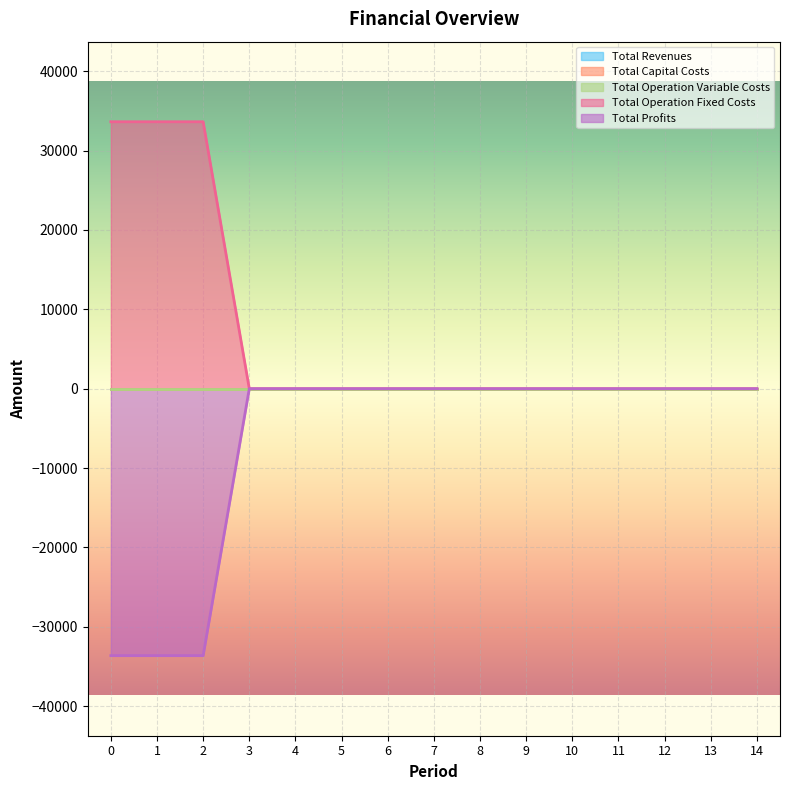

The Total Profits series shows 10343.4 at 11. True or false?

False